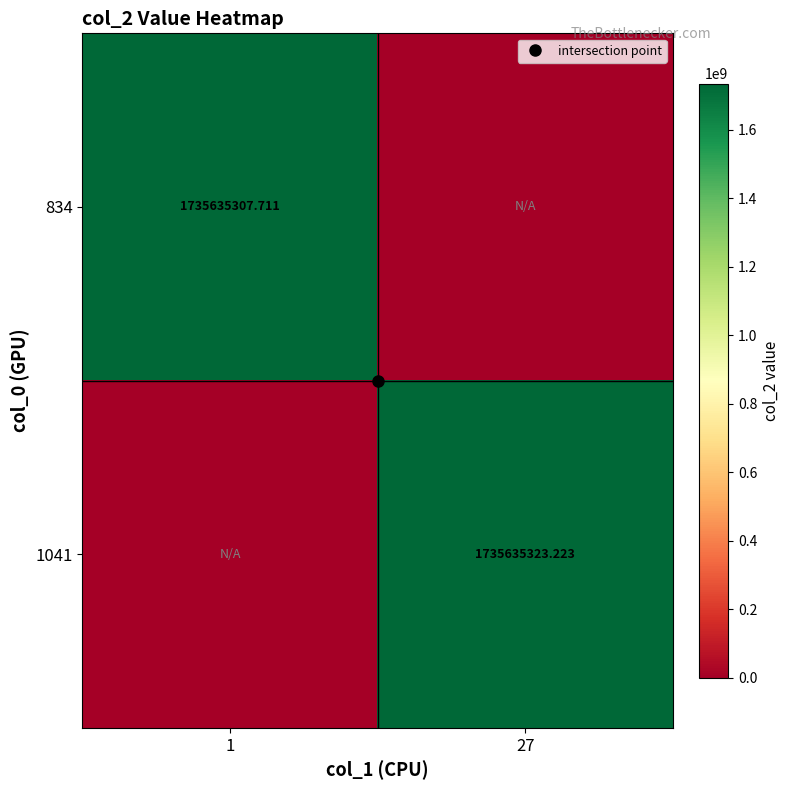

What is the difference between the highest and lowest values at 27?

1735635323.2